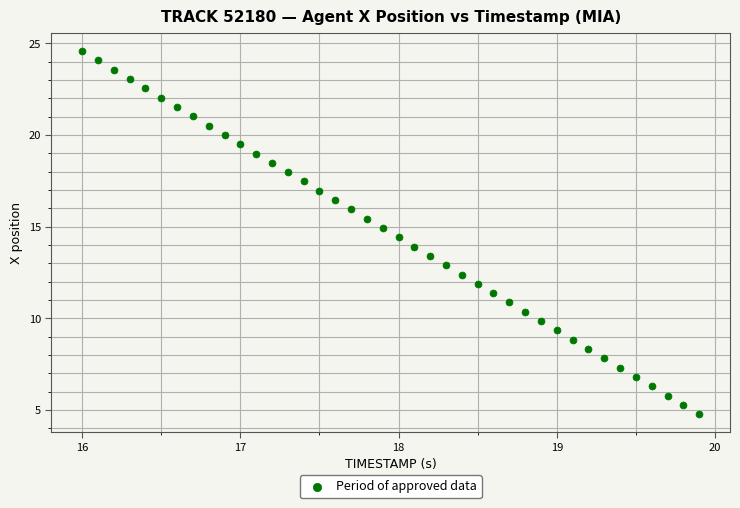

What is the range of X values (max minus min)?

3.9